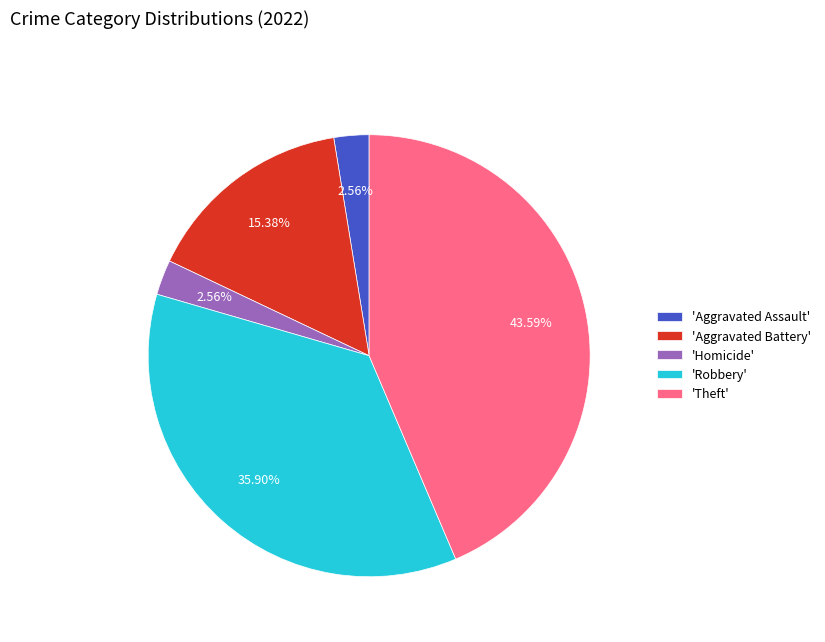

Does 'Aggravated Assault' represent more than half of the total?

No